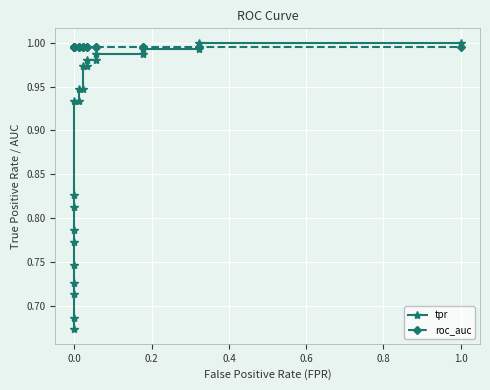

Count the number of categories in the chart.

23